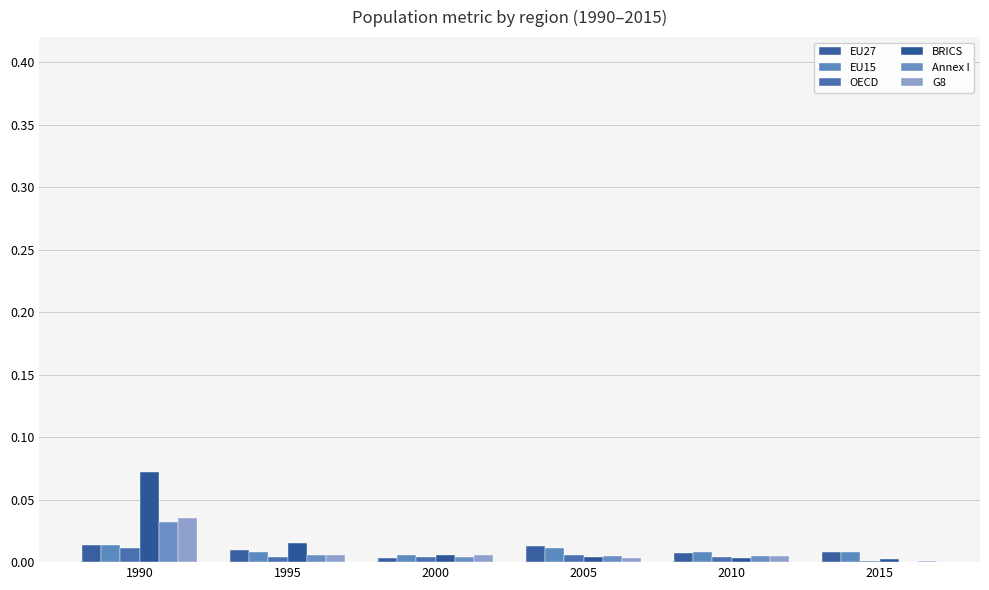

Are the bars grouped side by side (vs. stacked)?

Yes